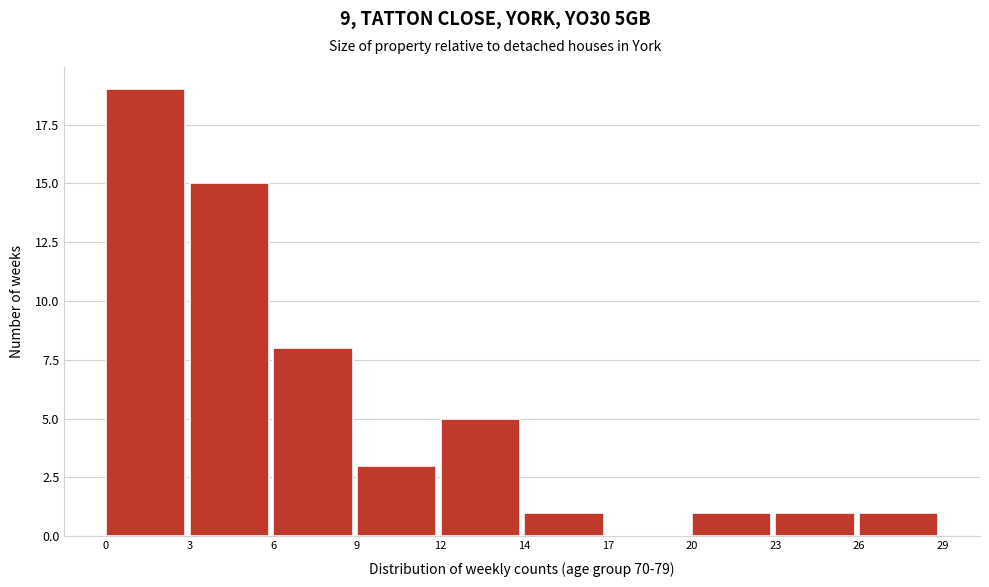

Reading left to right, list all the values displayed in this chart.

0=19	3=15	6=8	9=3	12=5	14=1	17=0	20=1	23=1	26=1